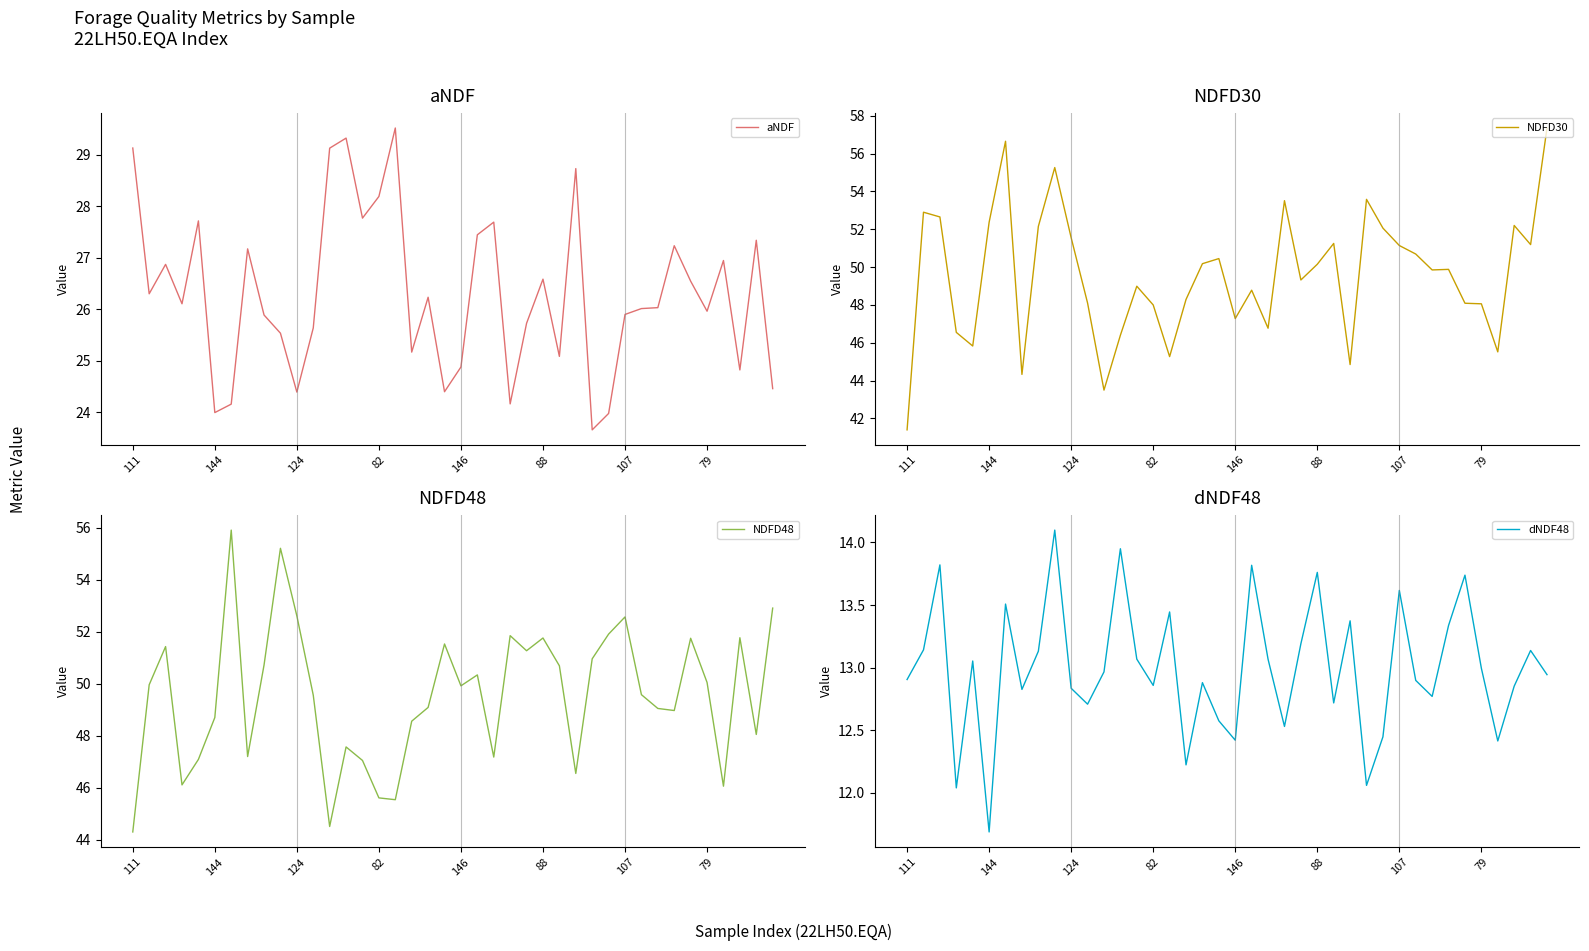

Reading right to left, what are all the values shown in this chart?

aNDF: 24.5	27.3	24.8	26.9	26.0	26.5	27.2	26.0	26.0	25.9	24.0	23.7	28.7	25.1	26.6	25.7	24.2	27.7	27.4	24.9	24.4	26.2	25.2	29.5	28.2	27.8	29.3	29.1	25.6	24.4	25.5	25.9	27.2	24.2	24.0	27.7	26.1	26.9	26.3	29.1
NDFD30: 57.4	51.2	52.2	45.5	48.1	48.1	49.9	49.9	50.7	51.1	52.1	53.6	44.9	51.2	50.1	49.3	53.5	46.8	48.8	47.3	50.5	50.2	48.3	45.3	48.0	49.0	46.4	43.5	48.1	51.5	55.3	52.1	44.3	56.6	52.4	45.8	46.5	52.6	52.9	41.4
NDFD48: 52.9	48.0	51.8	46.1	50.0	51.8	49.0	49.0	49.6	52.6	51.9	51.0	46.5	50.7	51.8	51.3	51.9	47.2	50.3	49.9	51.5	49.1	48.6	45.5	45.6	47.0	47.6	44.5	49.6	52.6	55.2	50.7	47.2	55.9	48.7	47.1	46.1	51.4	50.0	44.3
dNDF48: 12.9	13.1	12.9	12.4	13.0	13.7	13.3	12.8	12.9	13.6	12.4	12.1	13.4	12.7	13.8	13.2	12.5	13.1	13.8	12.4	12.6	12.9	12.2	13.4	12.9	13.1	13.9	13.0	12.7	12.8	14.1	13.1	12.8	13.5	11.7	13.1	12.0	13.8	13.1	12.9